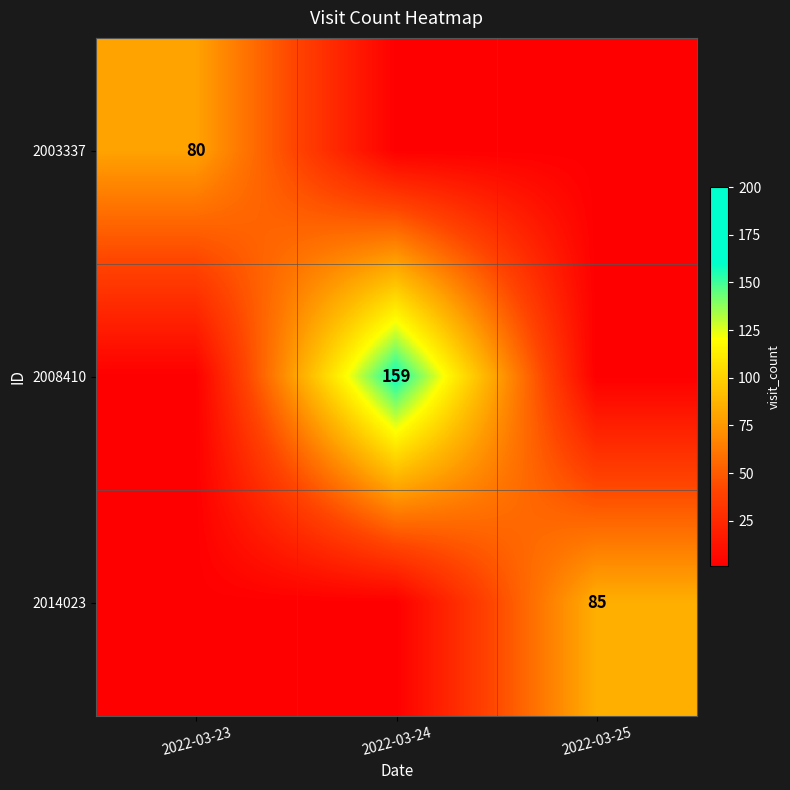

Is the value of 2014023 at 2022-03-25 greater than the value of 2003337 at 2022-03-23?

Yes